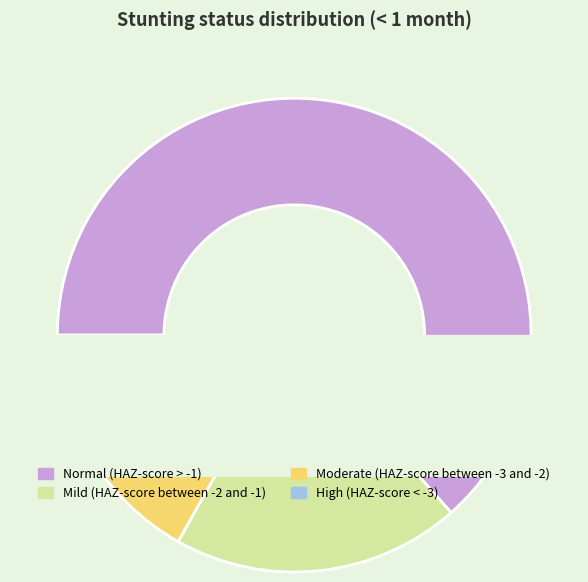

To the nearest percent, what is the difference between the largest and smallest slice percentages?

55%